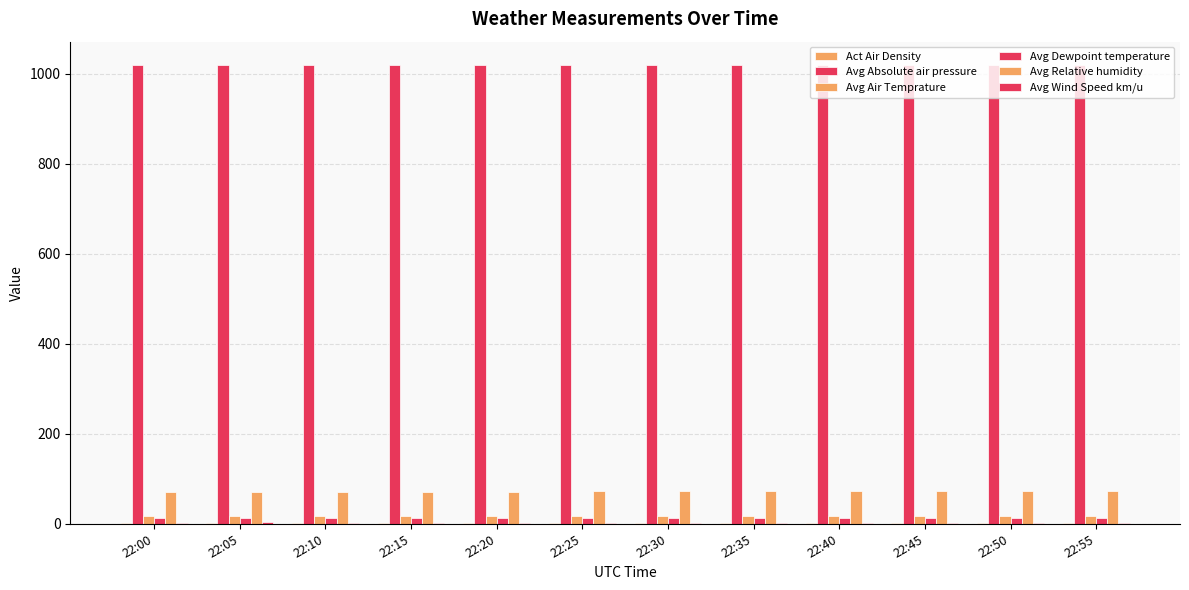

Which category has the lowest value in the Avg Dewpoint temperature series?

22:00